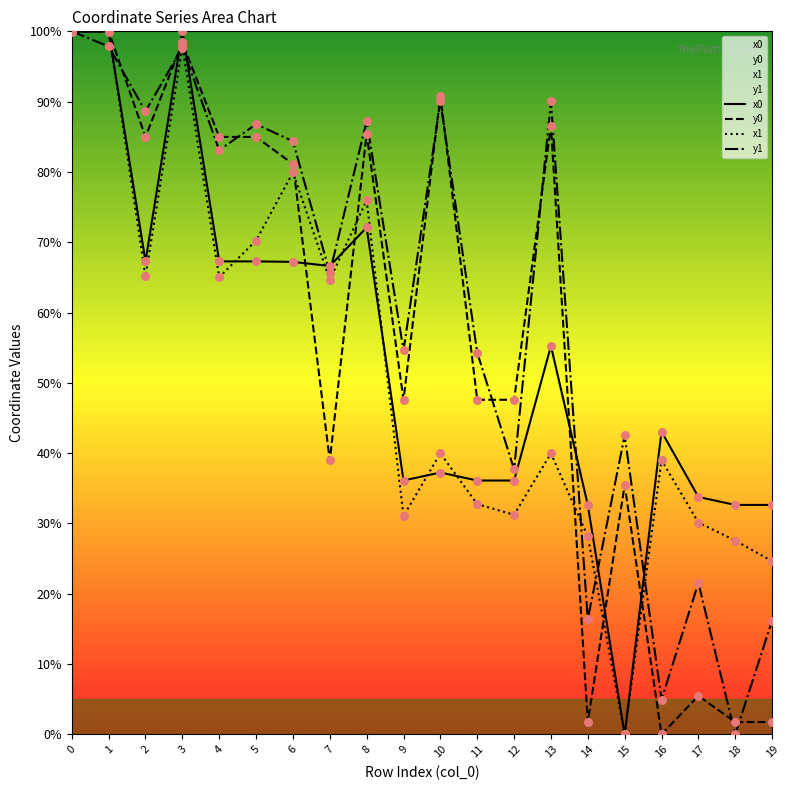

What is the total value across all series at 17?

90.9